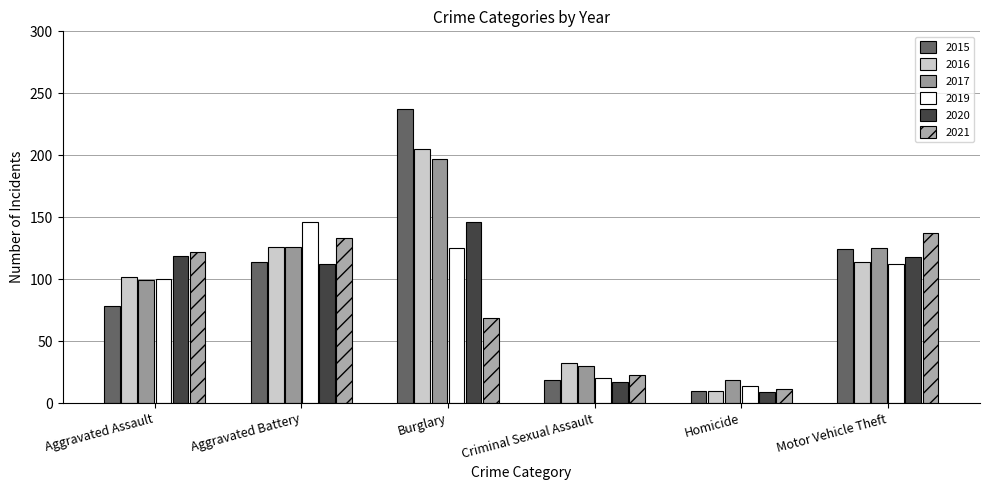

The value of 2015 at Motor Vehicle Theft is 38. True or false?

False